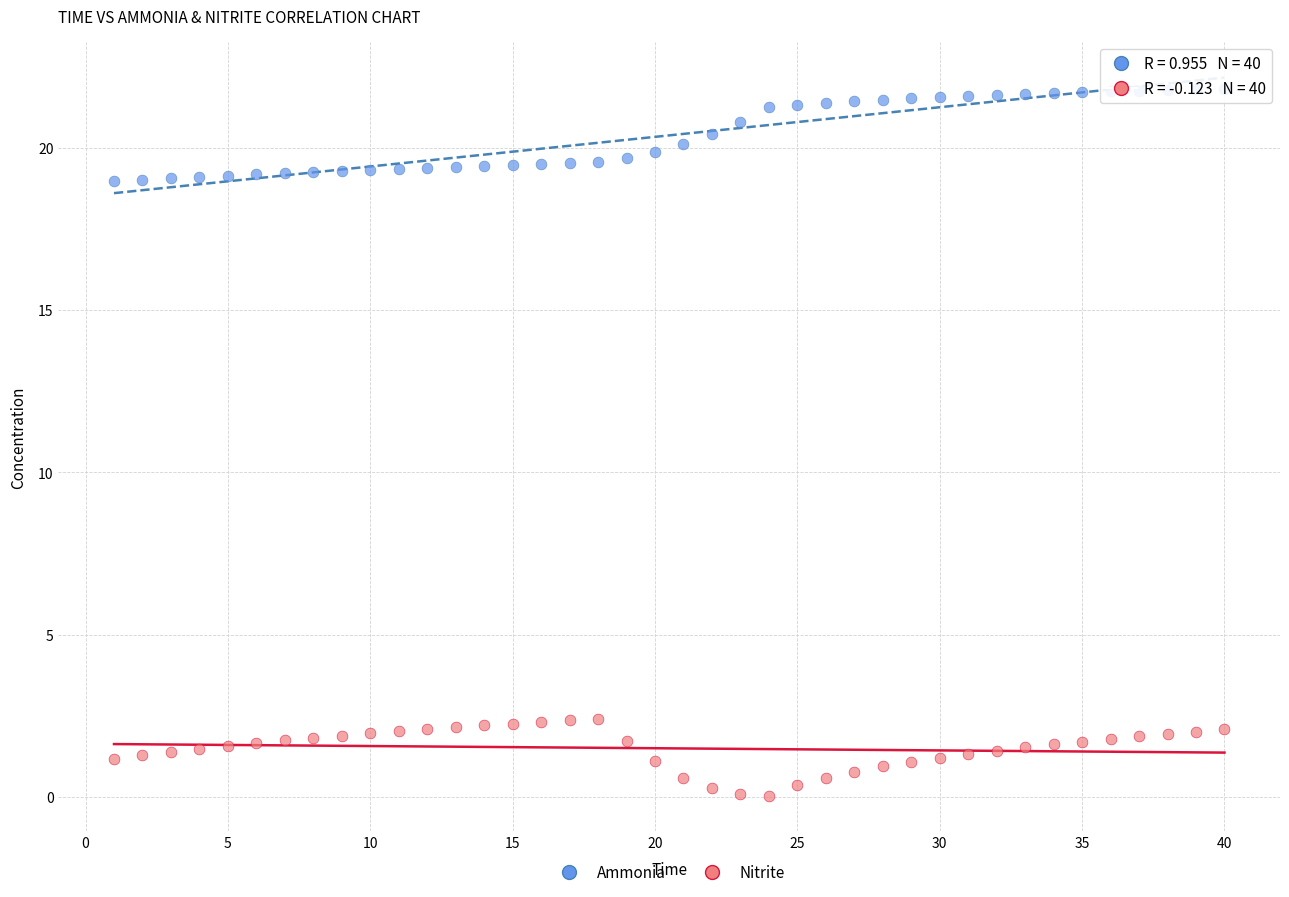

Which series reaches the minimum Y coordinate?

Nitrite